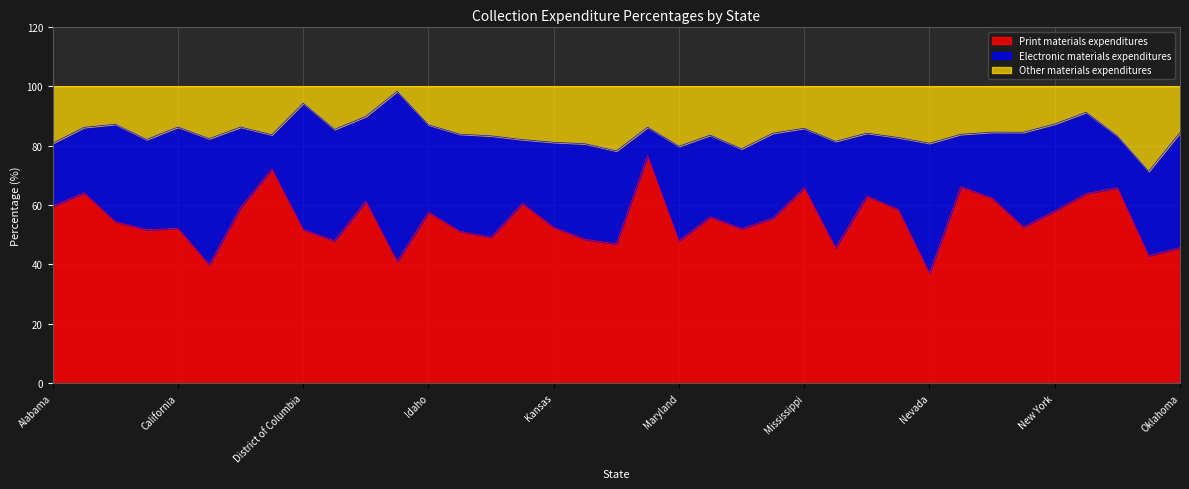

What position from the right is Hawaii?

26